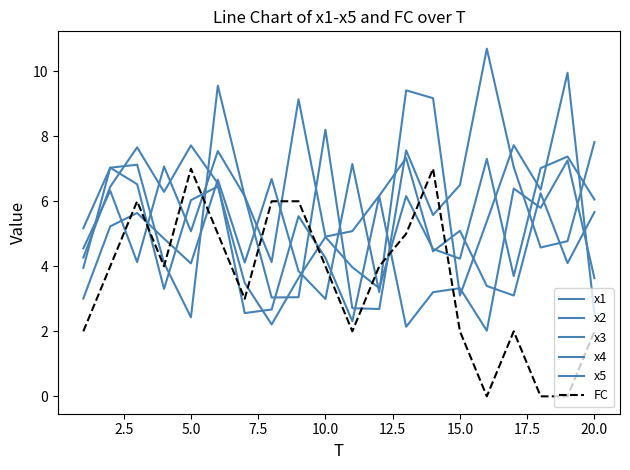

Does the chart have visible grid lines?

No